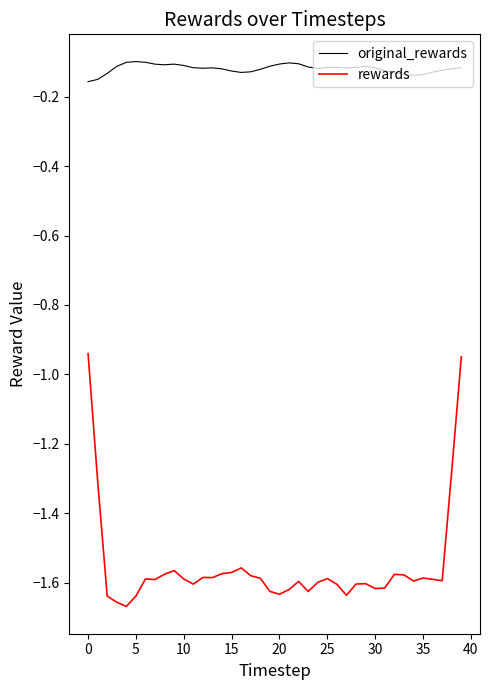

What is the difference between the maximum and minimum values in the rewards series?

0.7